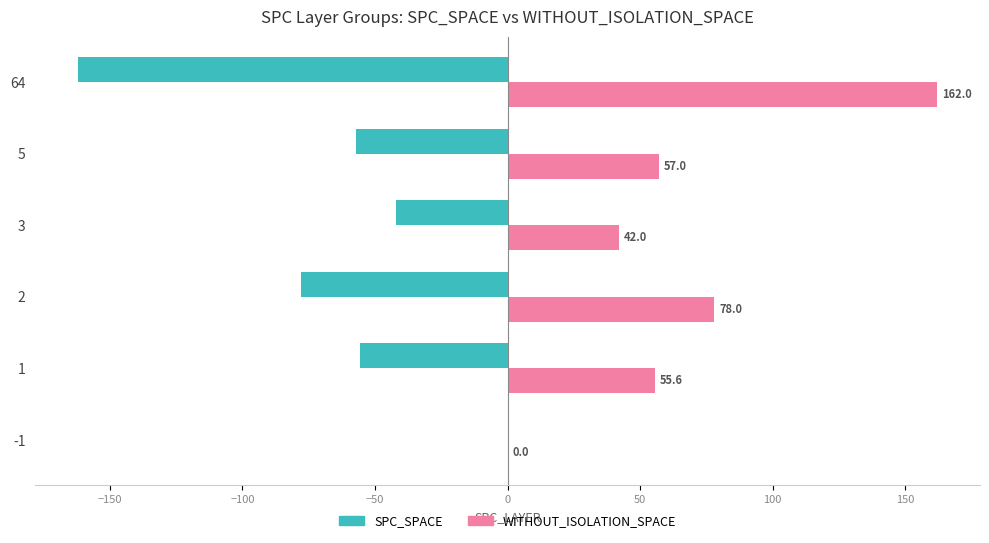

The WITHOUT_ISOLATION_SPACE series shows 78.0 at 2. True or false?

True